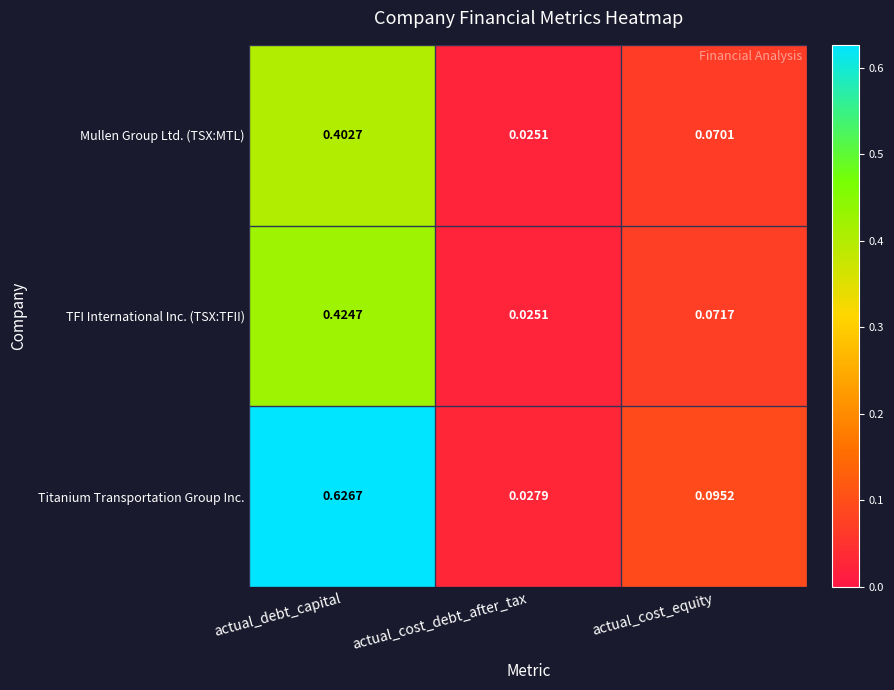

At which label does TFI International Inc. (TSX:TFII) reach its peak?

actual_debt_capital